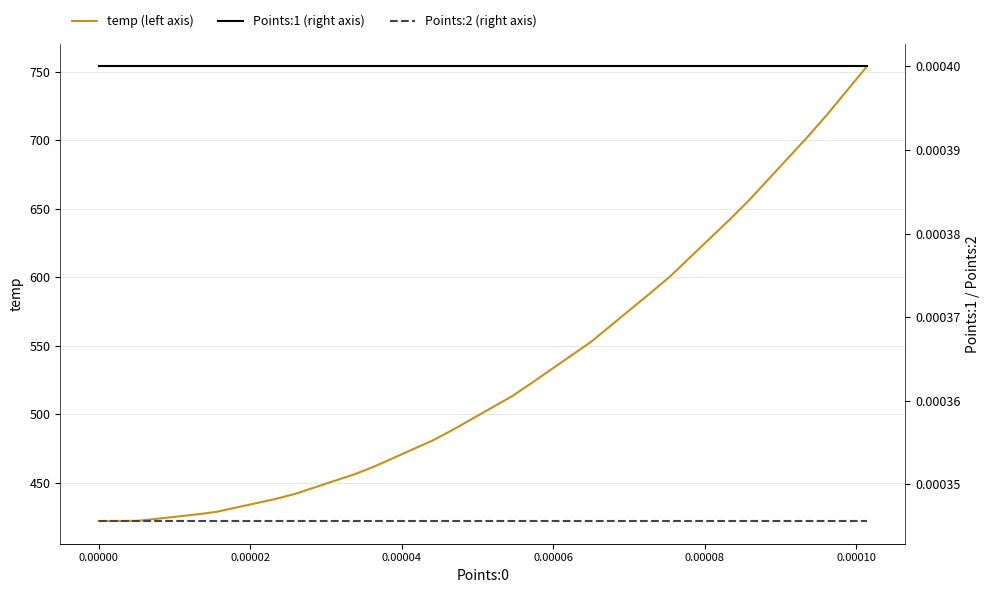

What is the lowest value of the temp (left axis) series?

422.2